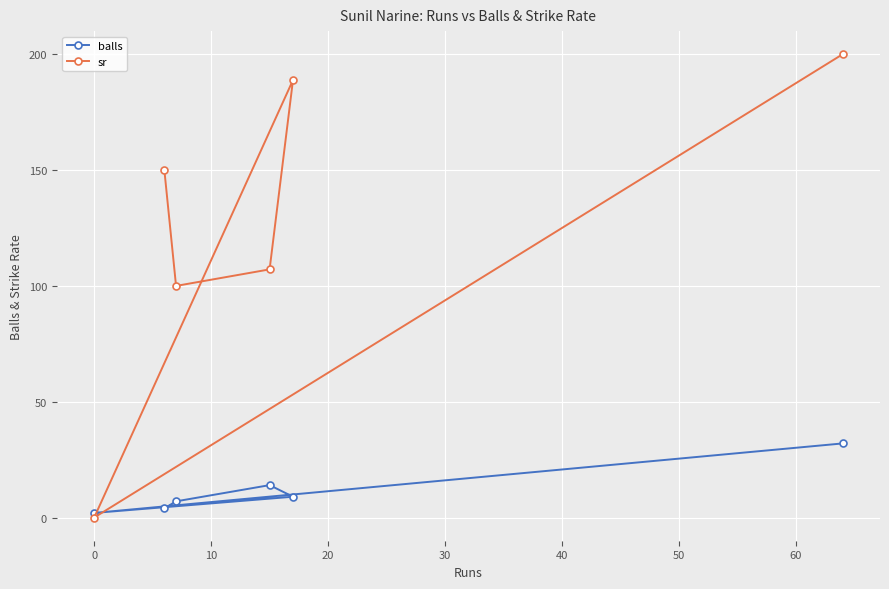

Reading right to left, what are all the values shown in this chart?

balls: 32.0	9.0	14.0	7.0	4.0	2.0
sr: 200.0	188.9	107.1	100.0	150.0	0.0